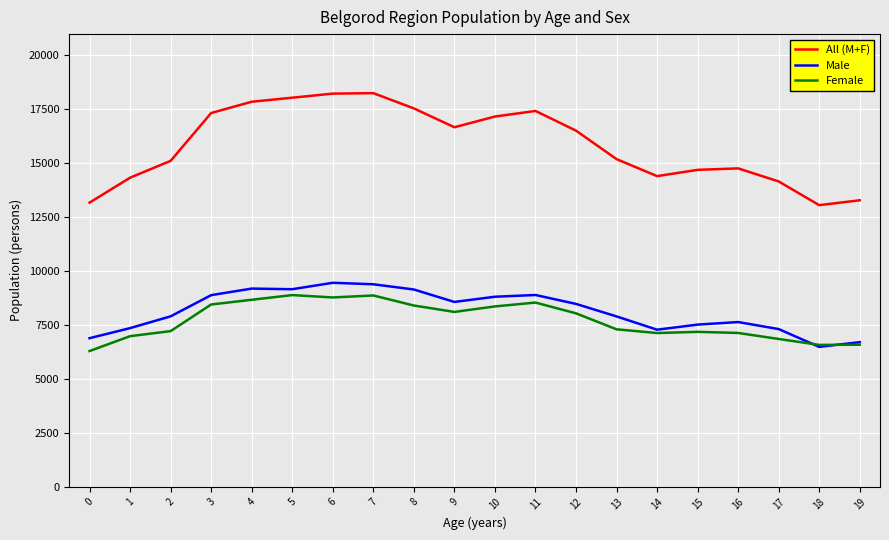

What is the maximum value for All (M+F)?

18243